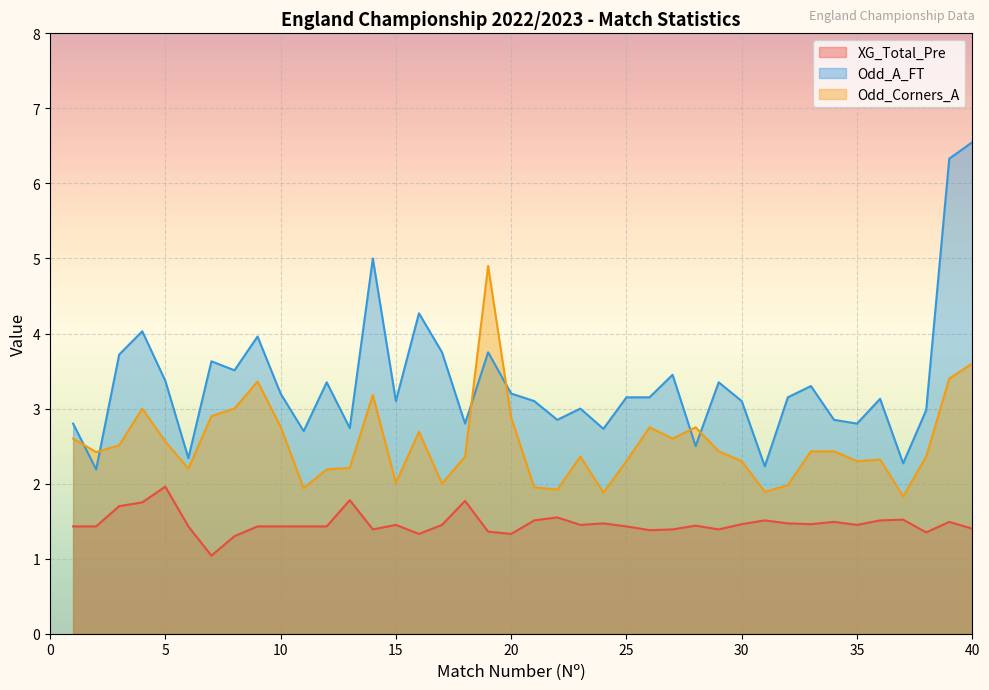

What is the difference between the maximum and minimum values in the XG_Total_Pre series?

0.9